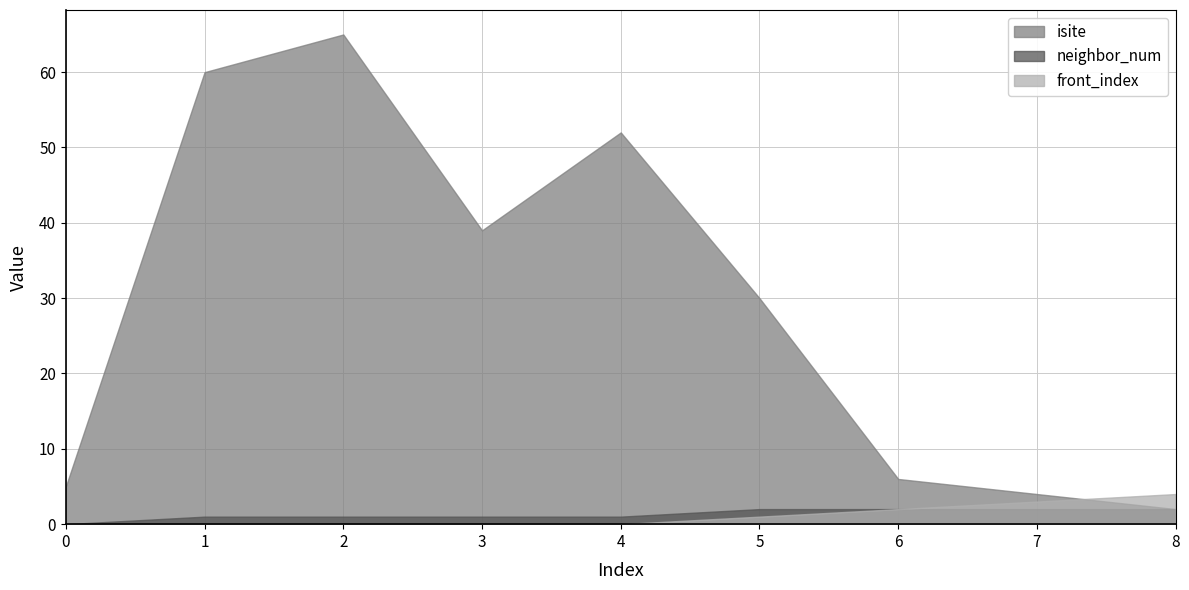

What is the maximum value shown in the chart?

65